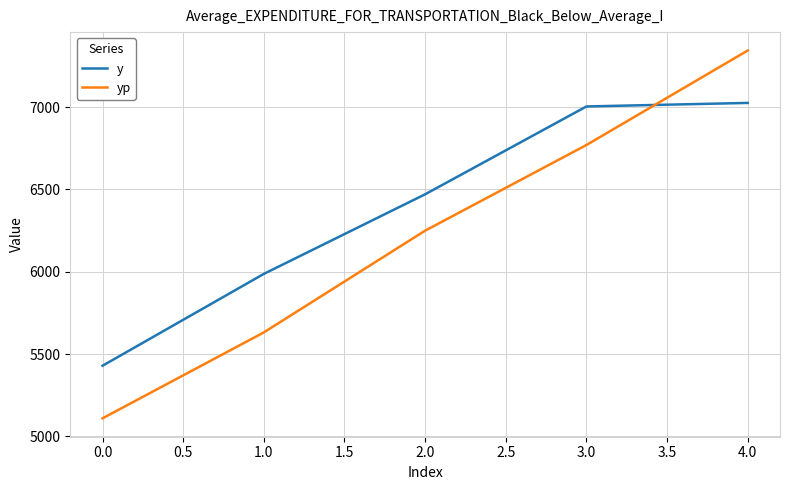

Rank the series at 4.0 from lowest to highest value.

y, yp